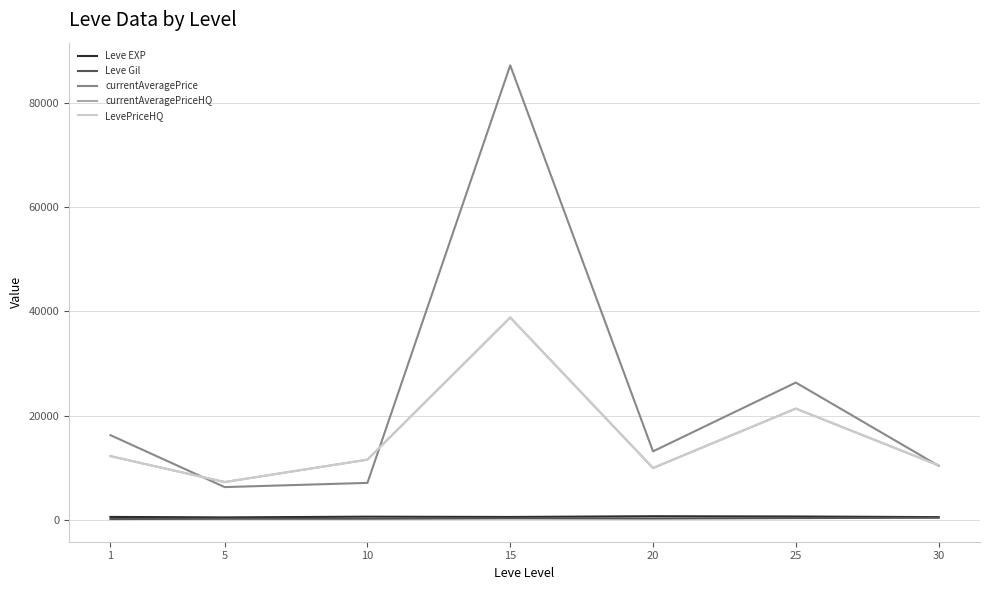

Where does the Leve Gil series first go above 214?

15